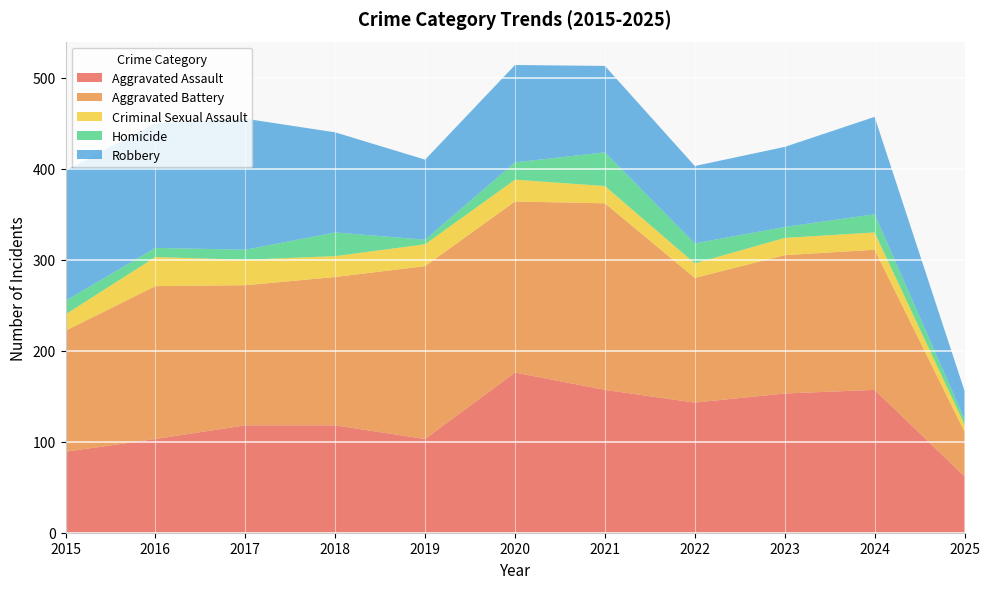

Reading left to right, list all the values displayed in this chart.

Aggravated Assault: 89	103	118	118	103	176	157	143	153	157	62
Aggravated Battery: 133	168	154	163	190	188	205	137	152	154	49
Criminal Sexual Assault: 18	32	28	23	24	24	19	16	19	19	8
Homicide: 15	10	11	26	5	19	37	22	12	20	6
Robbery: 143	137	144	110	88	107	95	85	88	107	31